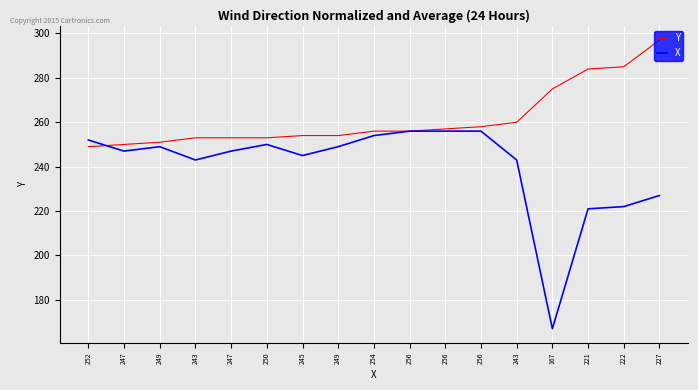

Is this an area chart (filled region under the line)?

No